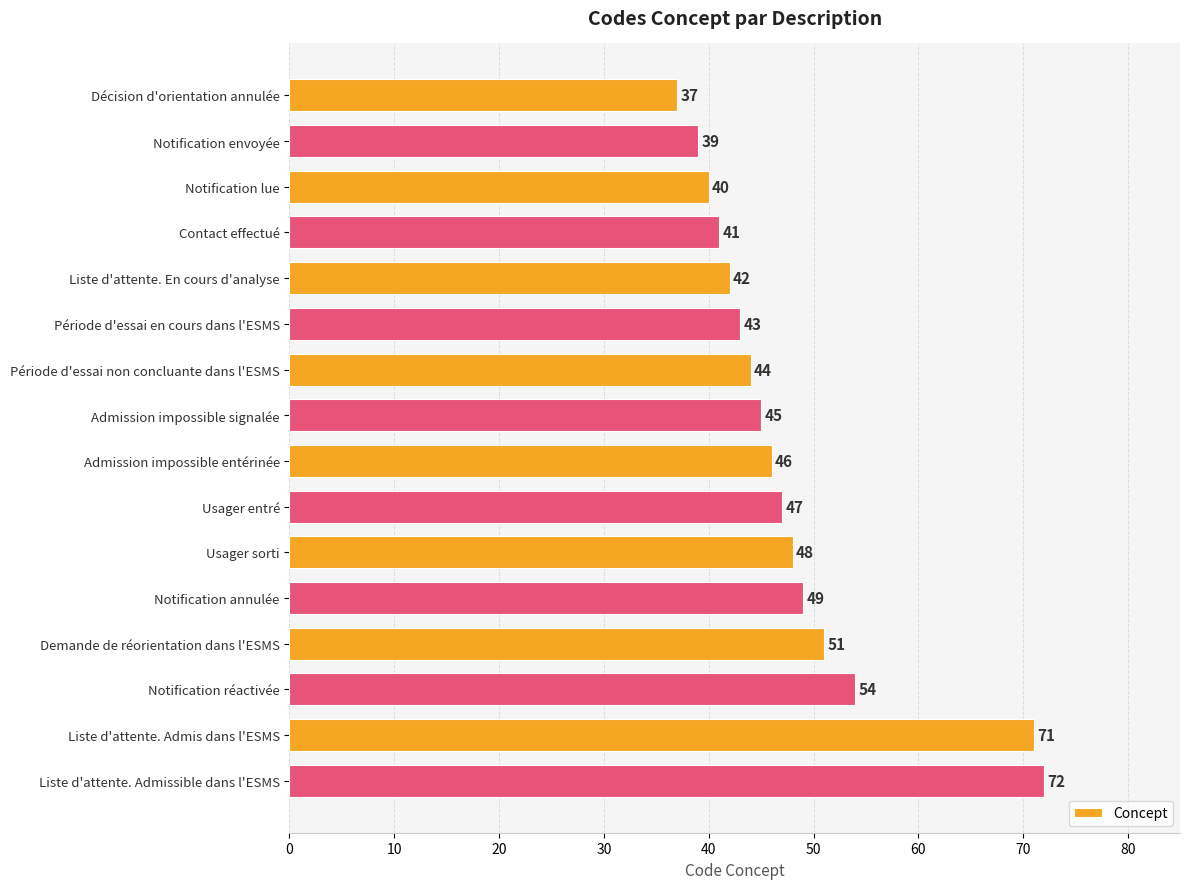

How many data points does each series have?

16